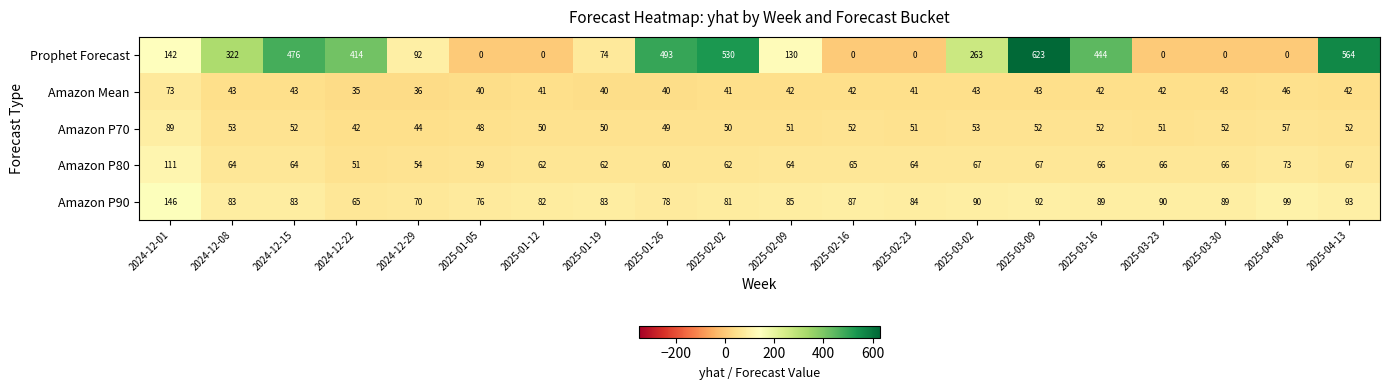

What is the greatest value displayed?

623